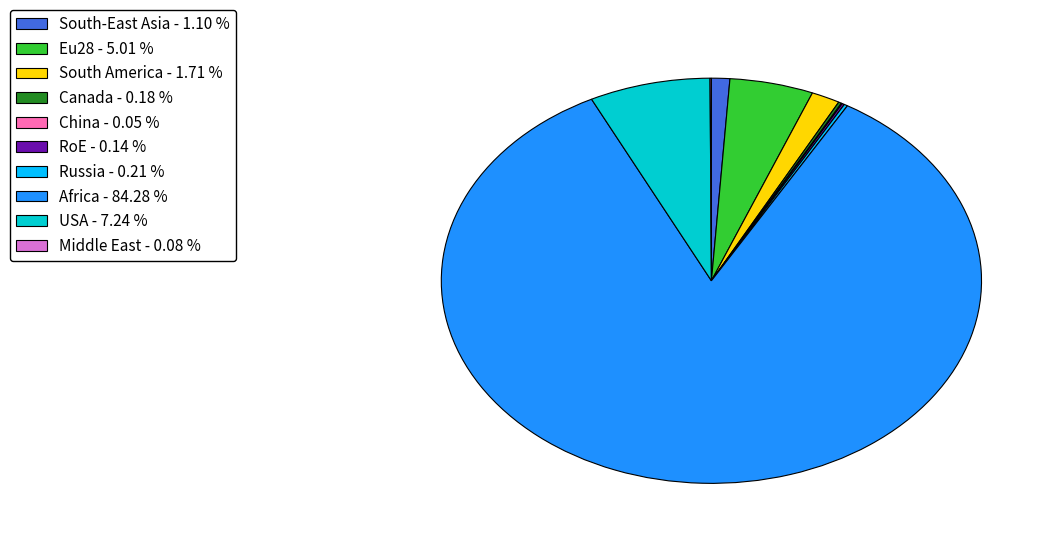

Between Africa - 84.28 % and USA - 7.24 %, which is larger?

Africa - 84.28 %